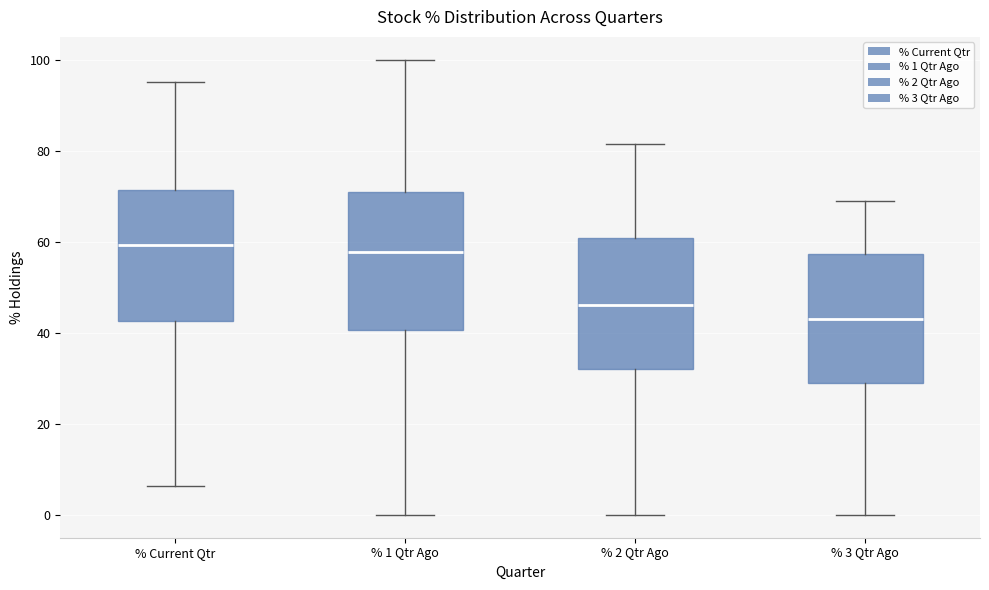

Reading left to right, transcribe this box plot: for each box, give where its median line is, the range the box spans, and where its two whiskers end, as read against the y-axis. The values are not printed on the chart, so give them approximately, as read against the axis.

% Current Qtr: median 60, box 42 to 72, whiskers 6 to 96
% 1 Qtr Ago: median 58, box 40 to 70, whiskers 0 to 100
% 2 Qtr Ago: median 46, box 32 to 60, whiskers 0 to 82
% 3 Qtr Ago: median 42, box 30 to 58, whiskers 0 to 68